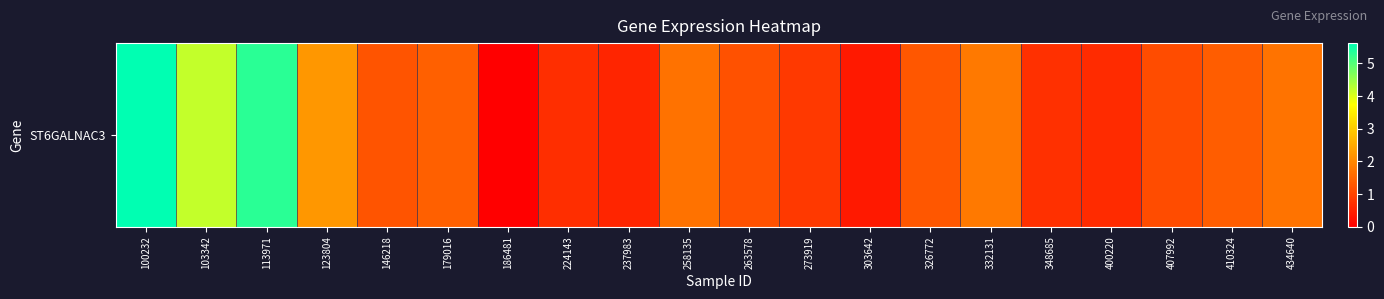

Count the number of values greater than 1.

13